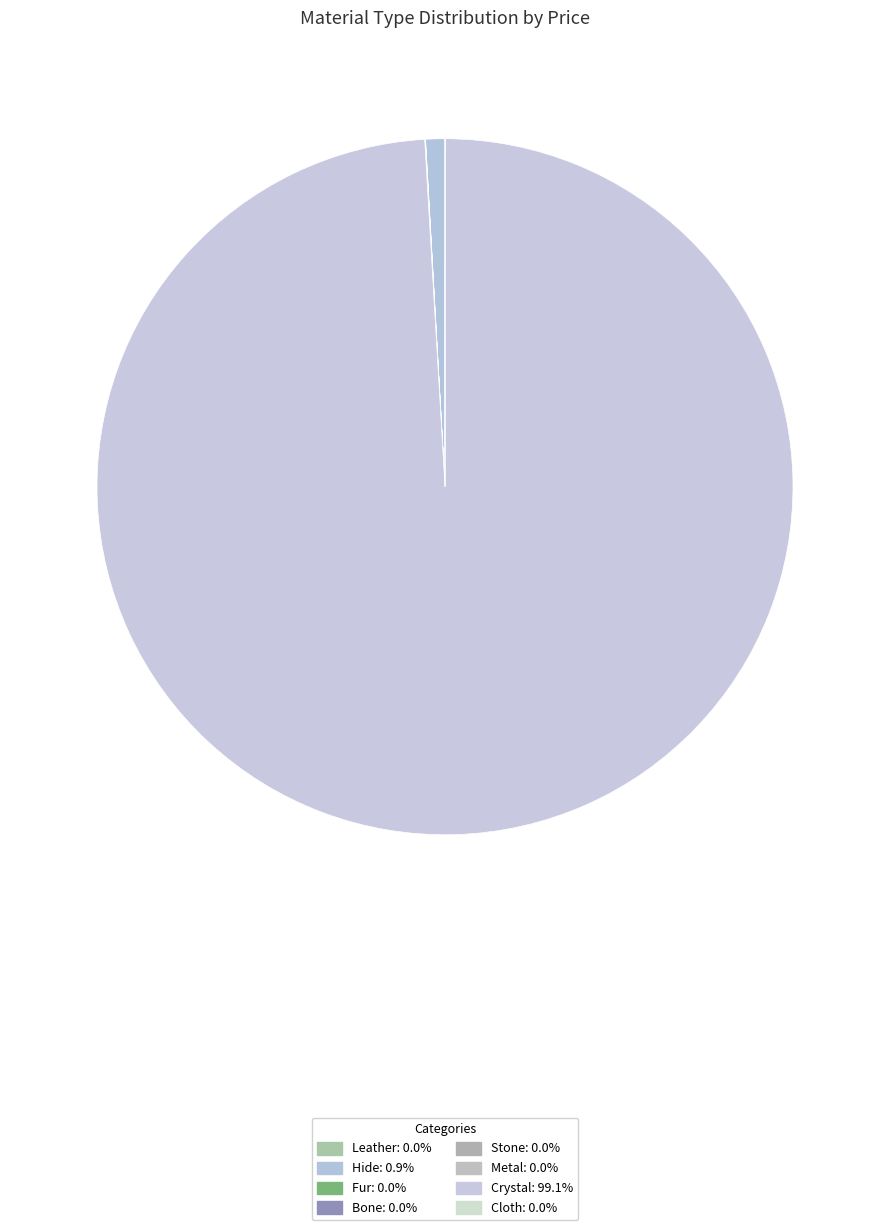

Which slice is the largest?

Crystal